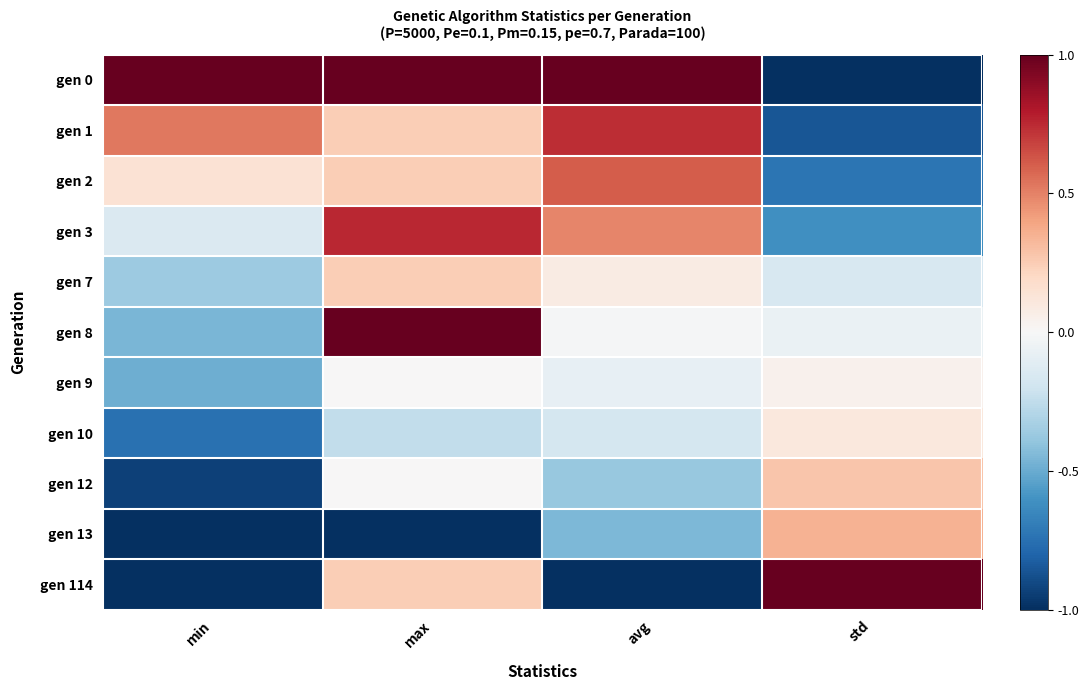

Reading right to left, transcribe all the data shown in this chart.

gen 0: std=-1.0	avg=1.0	max=1.0	min=1.0
gen 1: std=-0.9	avg=0.7	max=0.2	min=0.5
gen 2: std=-0.7	avg=0.6	max=0.2	min=0.1
gen 3: std=-0.6	avg=0.5	max=0.8	min=-0.1
gen 7: std=-0.2	avg=0.1	max=0.2	min=-0.4
gen 8: std=-0.1	avg=-0.0	max=1.0	min=-0.5
gen 9: std=0.0	avg=-0.1	max=0.0	min=-0.5
gen 10: std=0.1	avg=-0.2	max=-0.2	min=-0.7
gen 12: std=0.3	avg=-0.4	max=0.0	min=-0.9
gen 13: std=0.3	avg=-0.5	max=-1.0	min=-1.0
gen 114: std=1.0	avg=-1.0	max=0.2	min=-1.0